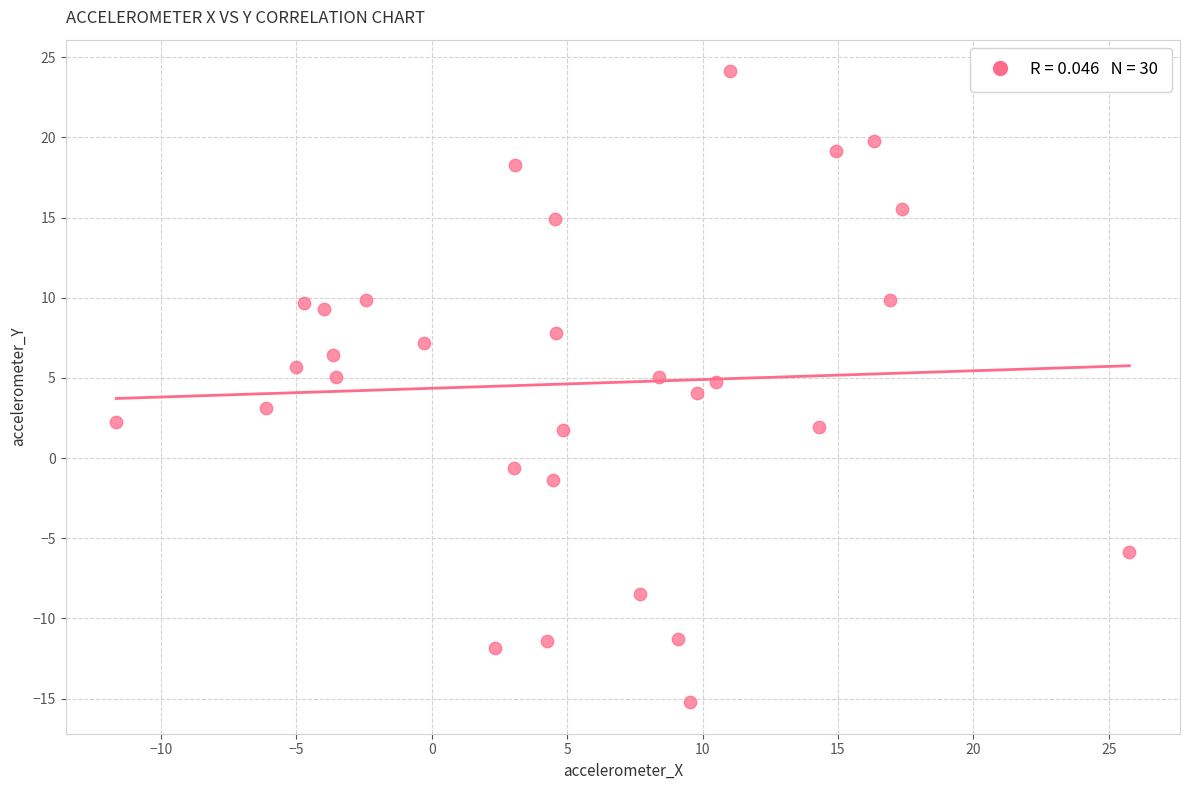

What is the range of X values (max minus min)?

37.4